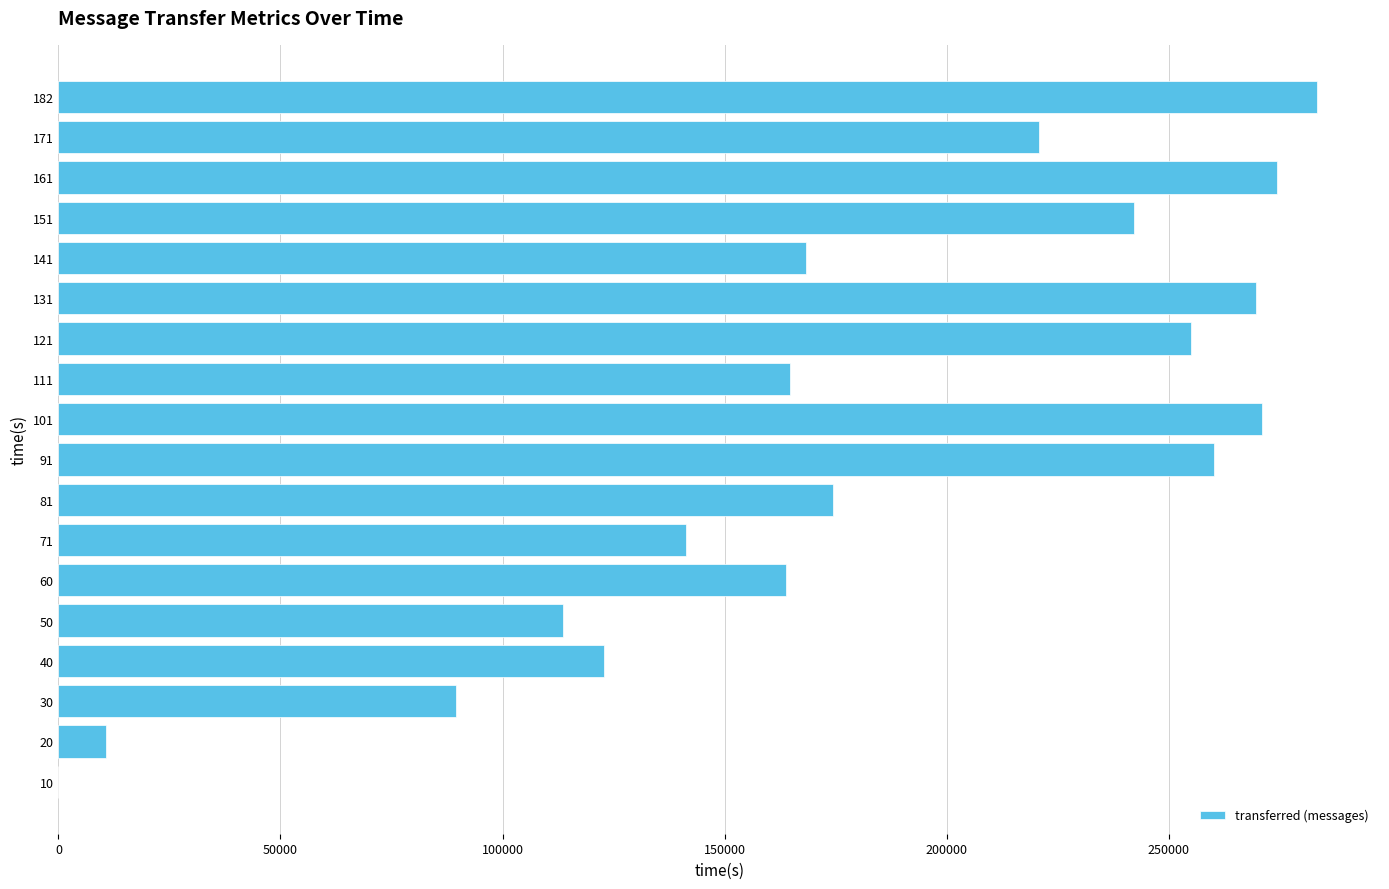

What is the sum of all values?

3225780